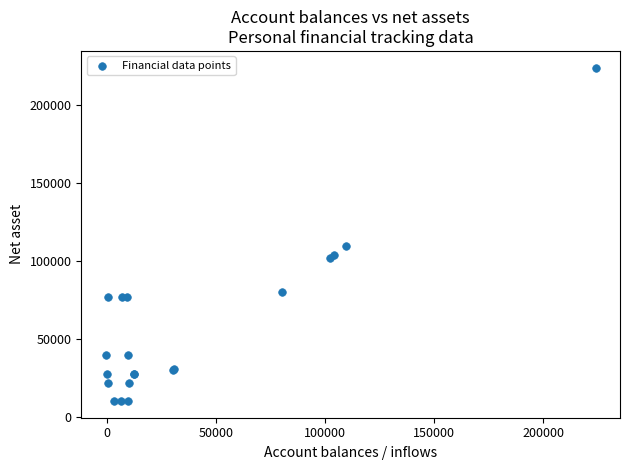

What Y value in the scatter plot is closest to 117173?

109464.0